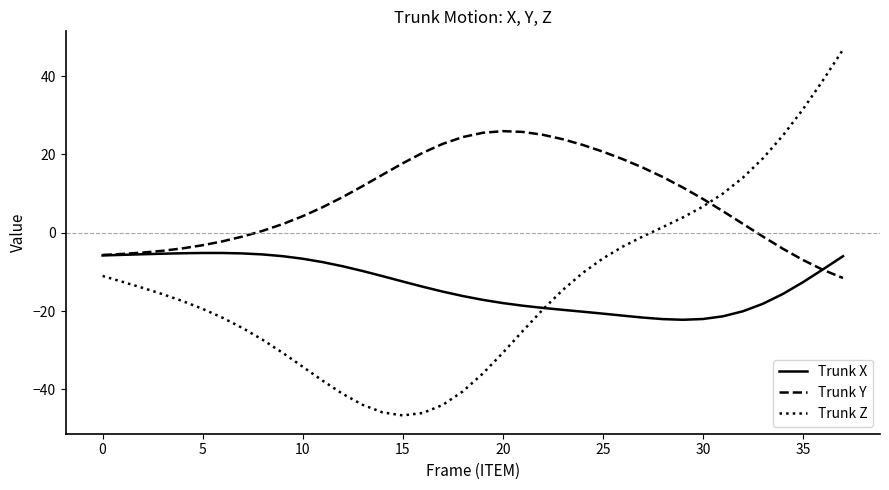

Rank the series by their maximum value, from highest to lowest.

Trunk Z, Trunk Y, Trunk X